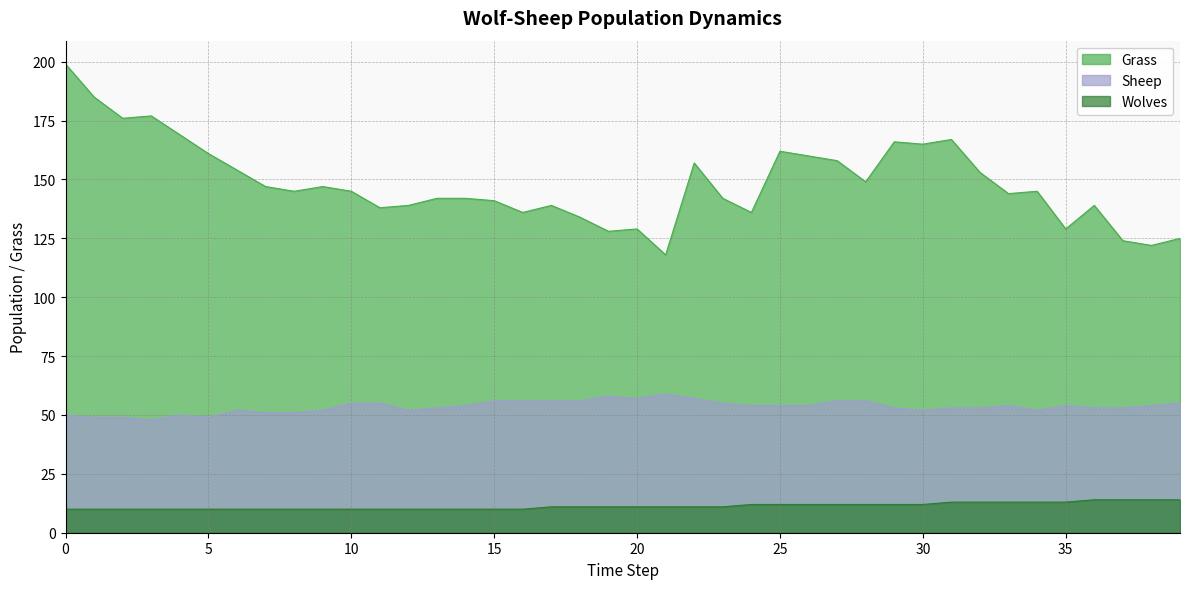

Which series has the largest total across all categories?

Grass